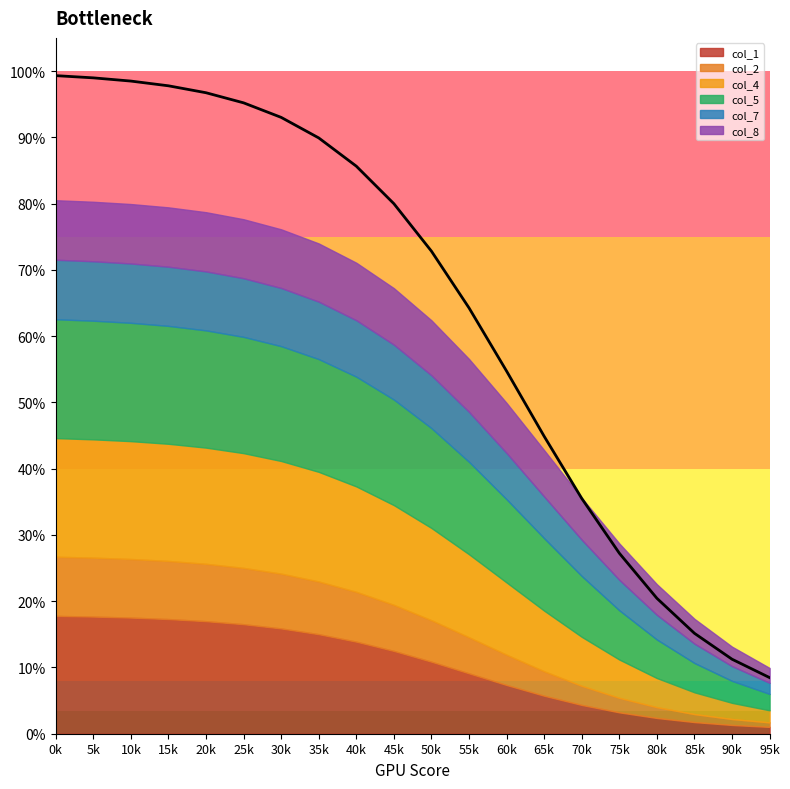

Between 50 and 75, which is larger?

50